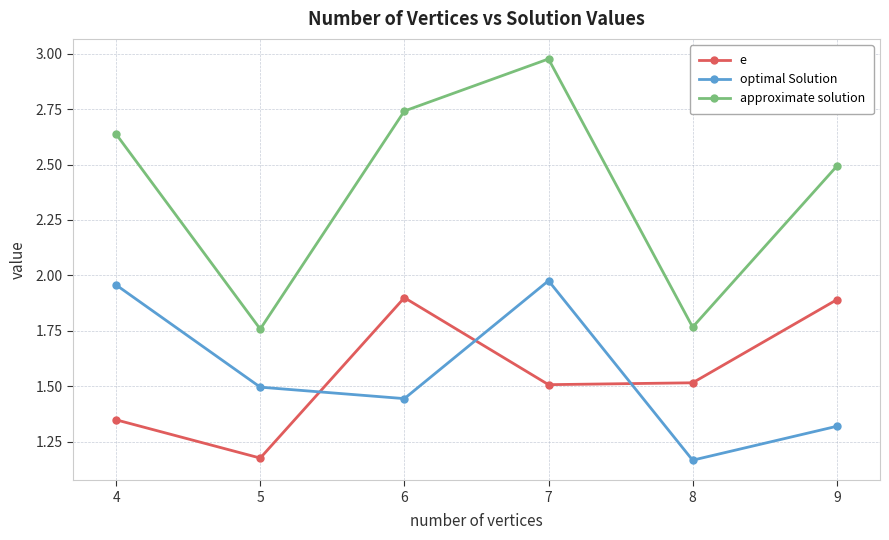

At how many categories does at least one series exceed 2?

4